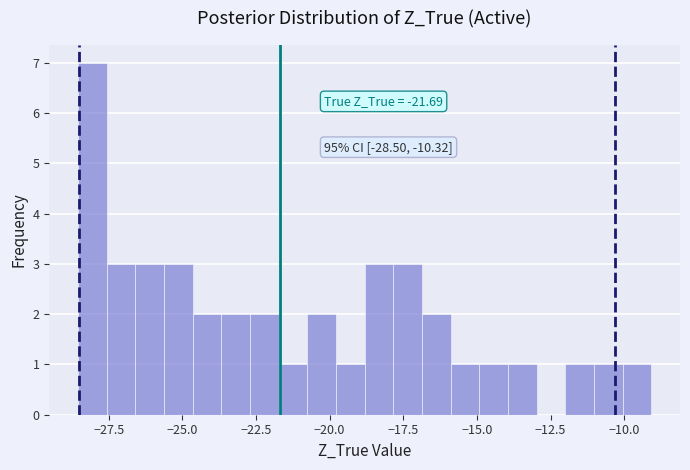

Read against the x-axis, roughly where is the centre of the tallest bar?

-28.0